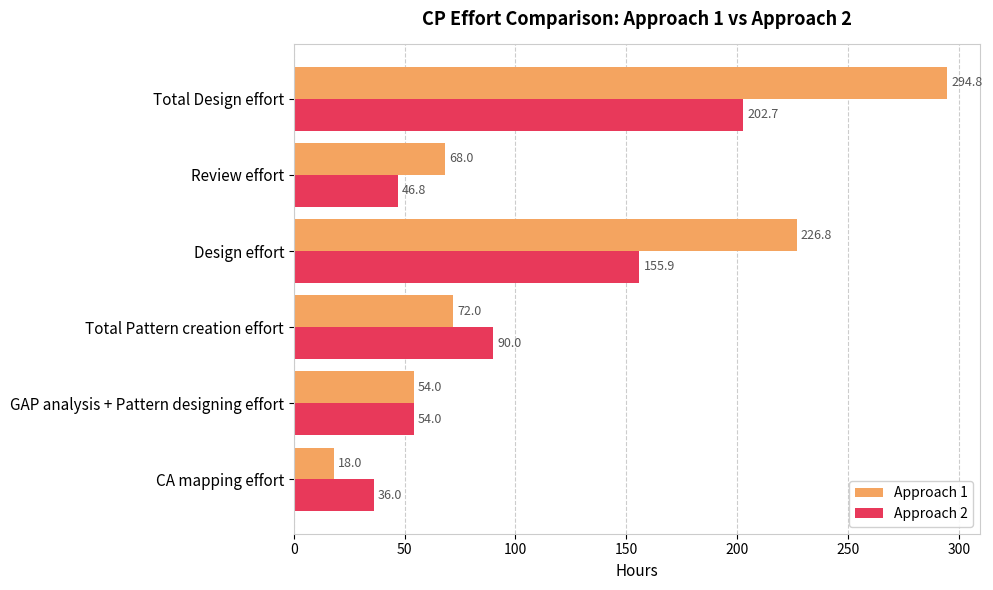

What is the difference between the maximum and minimum values in the Approach 1 series?

276.8